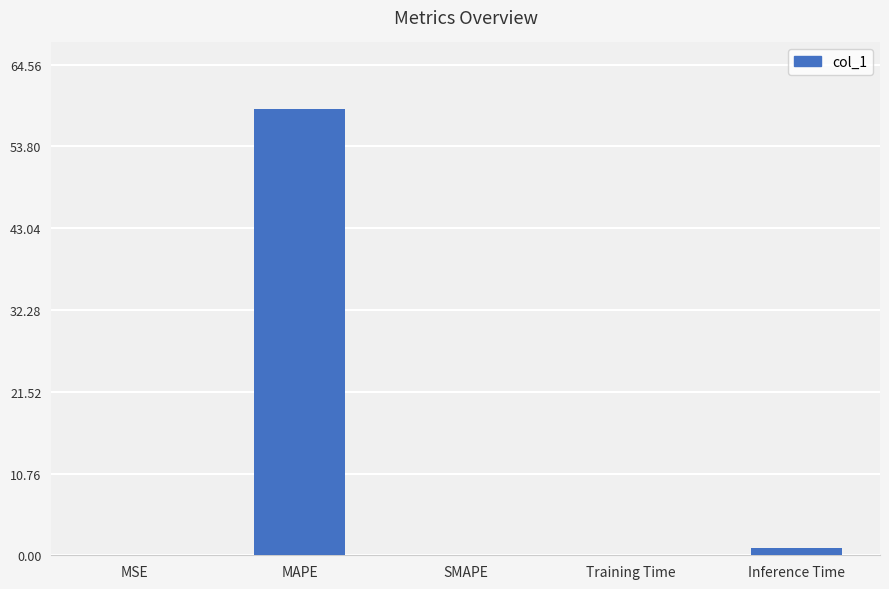

At which category does the chart reach its peak across all series?

MAPE